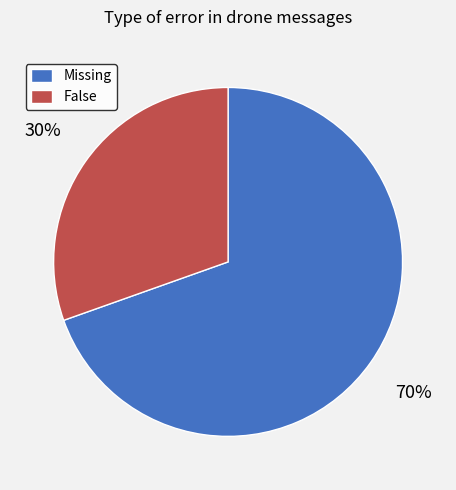

Which has a higher value, False or Missing?

Missing